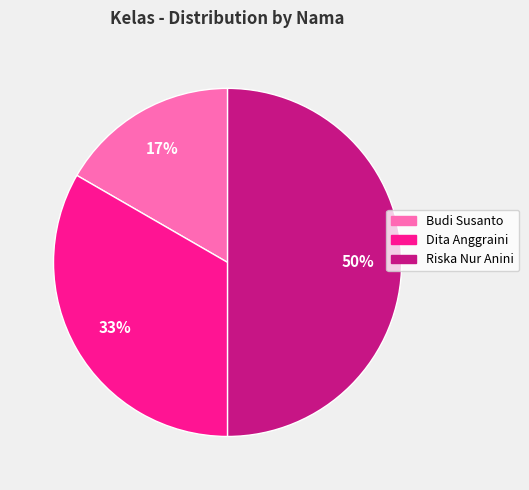

Is the sum of Riska Nur Anini and Dita Anggraini greater than half?

Yes